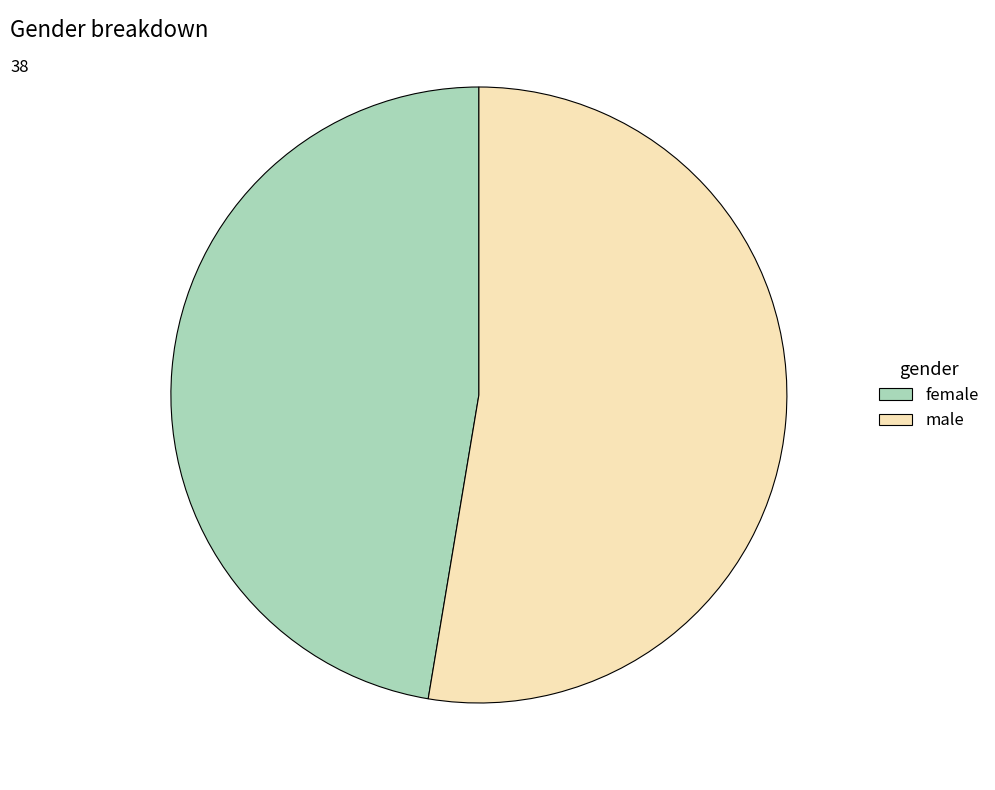

What is the majority slice?

male